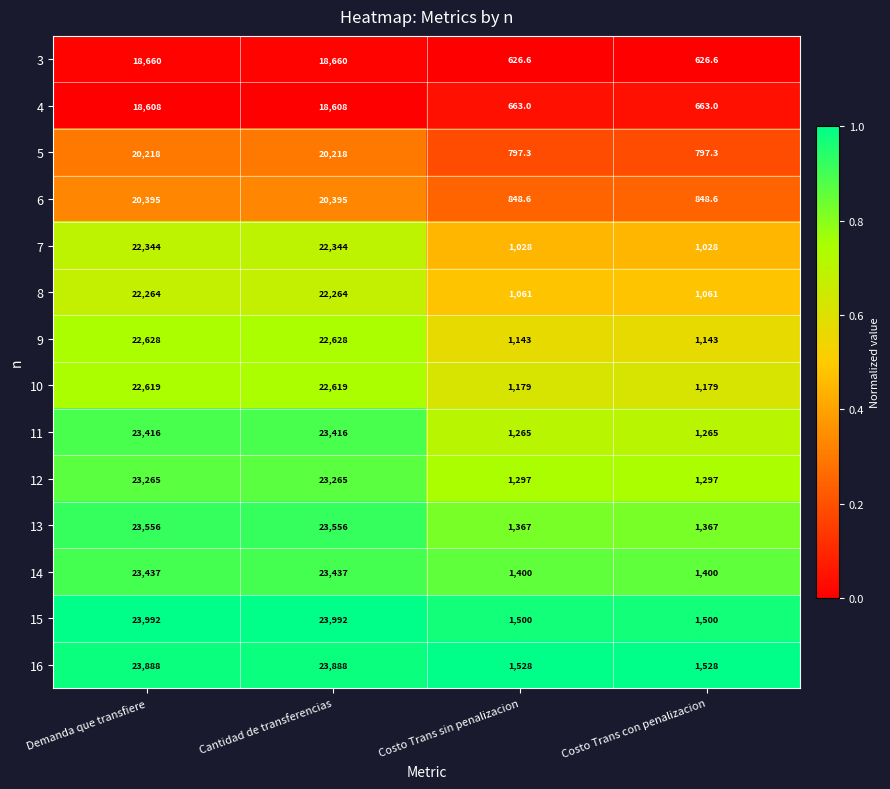

What is the difference between the maximum and minimum values in the 8 series?

21203.0